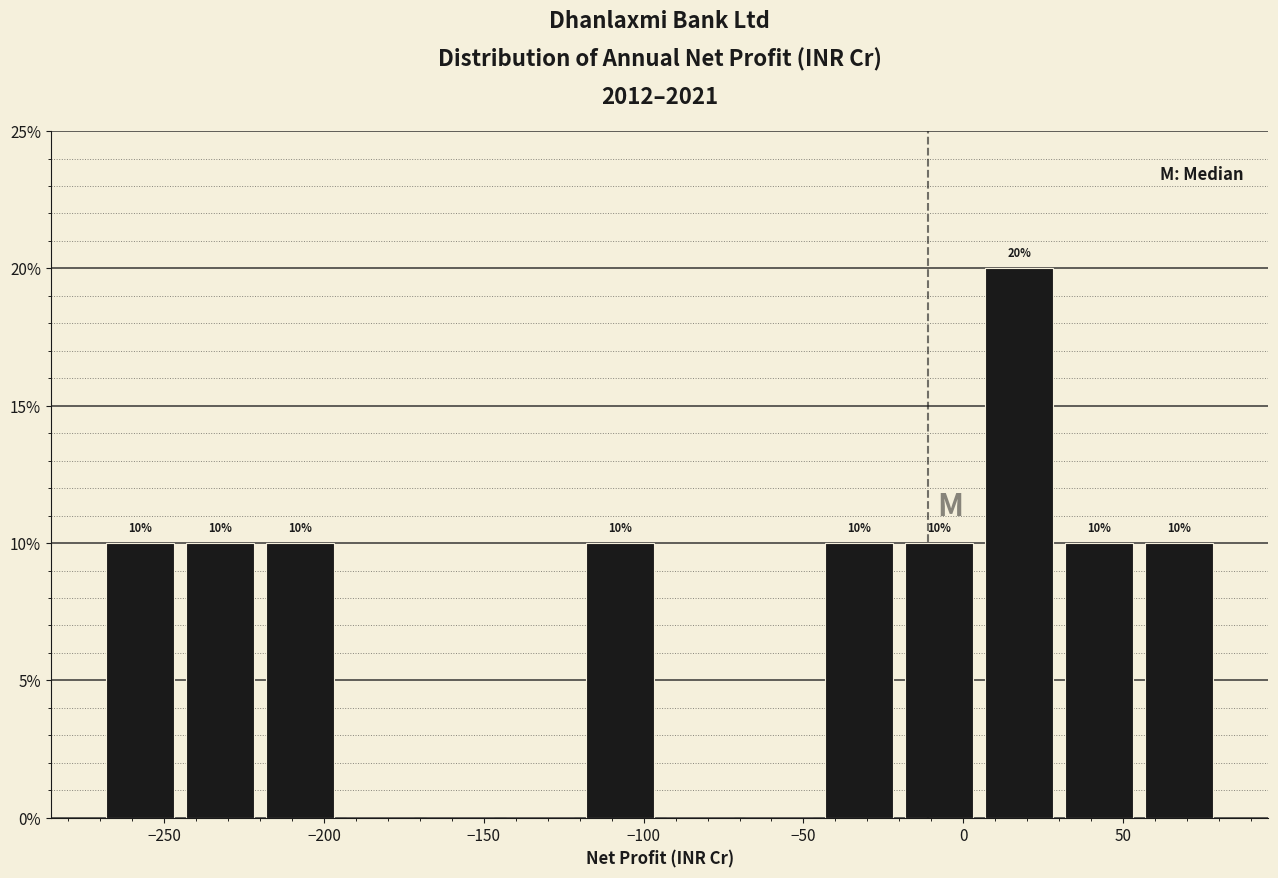

Over which range of the x-axis is the bar tallest?

5 to 30